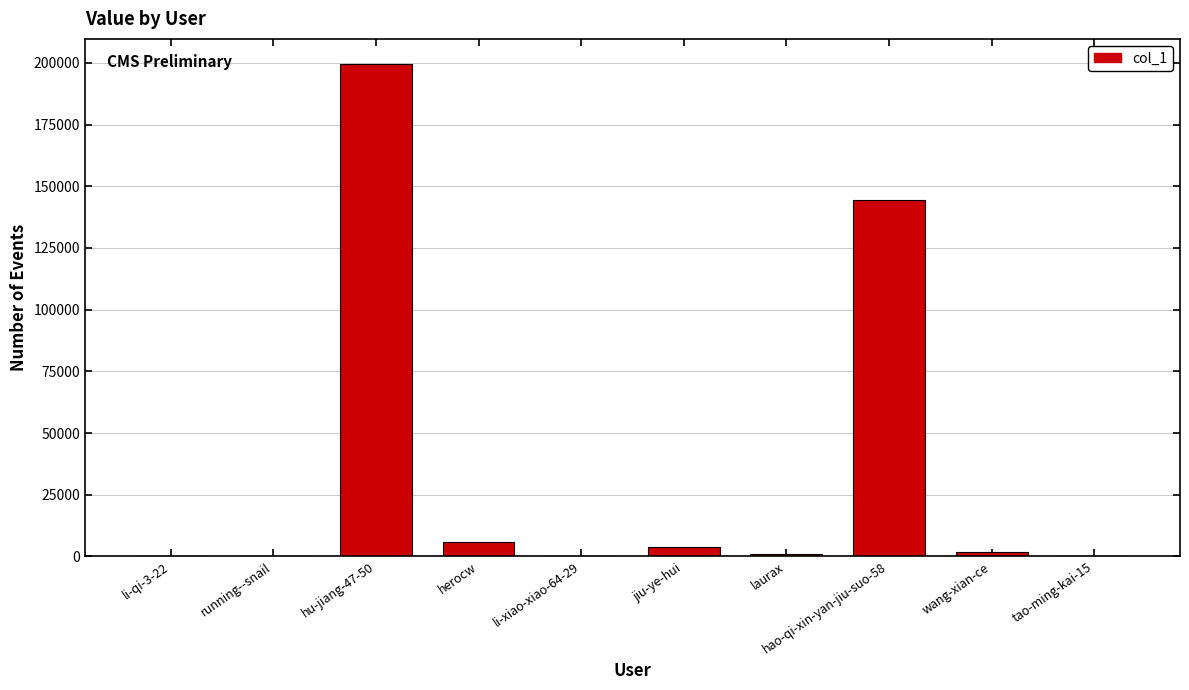

Approximately how many times larger is the value at herocw compared to li-qi-3-22?

663.4